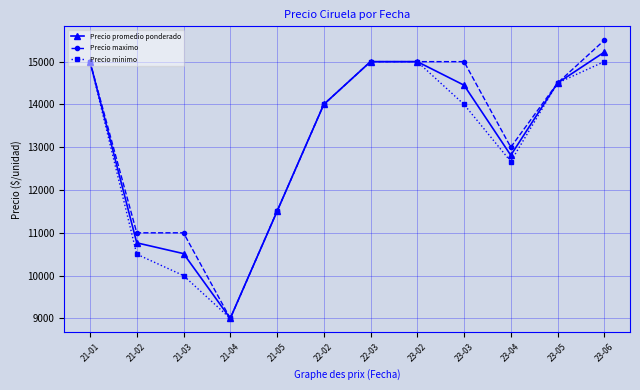

The value of Precio promedio ponderado at 23-04 is 12812. True or false?

True